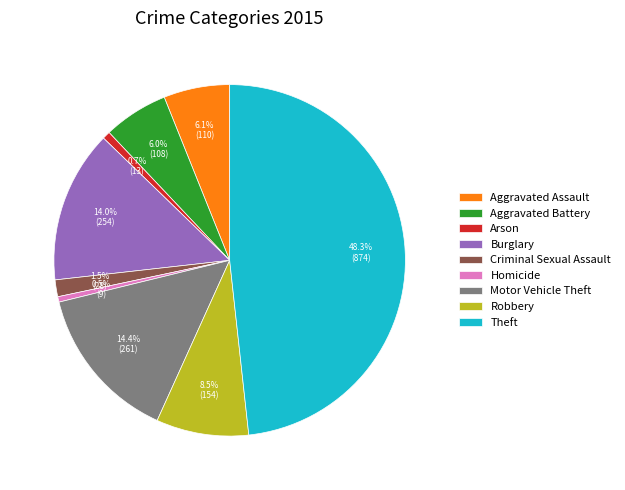

Count the number of slices in the pie.

9